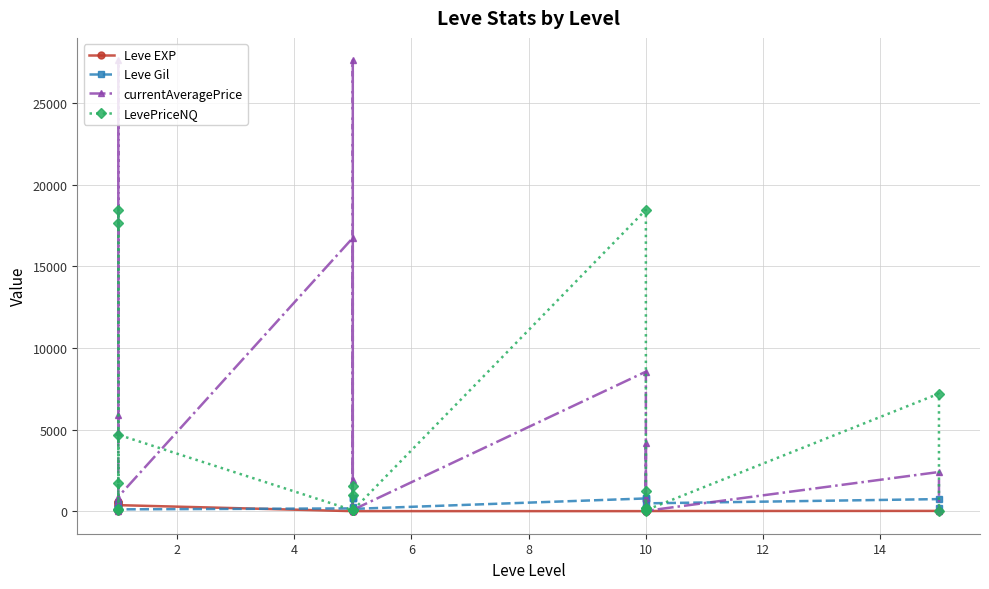

What are all the series names shown in the legend?

Leve EXP, Leve Gil, currentAveragePrice, LevePriceNQ